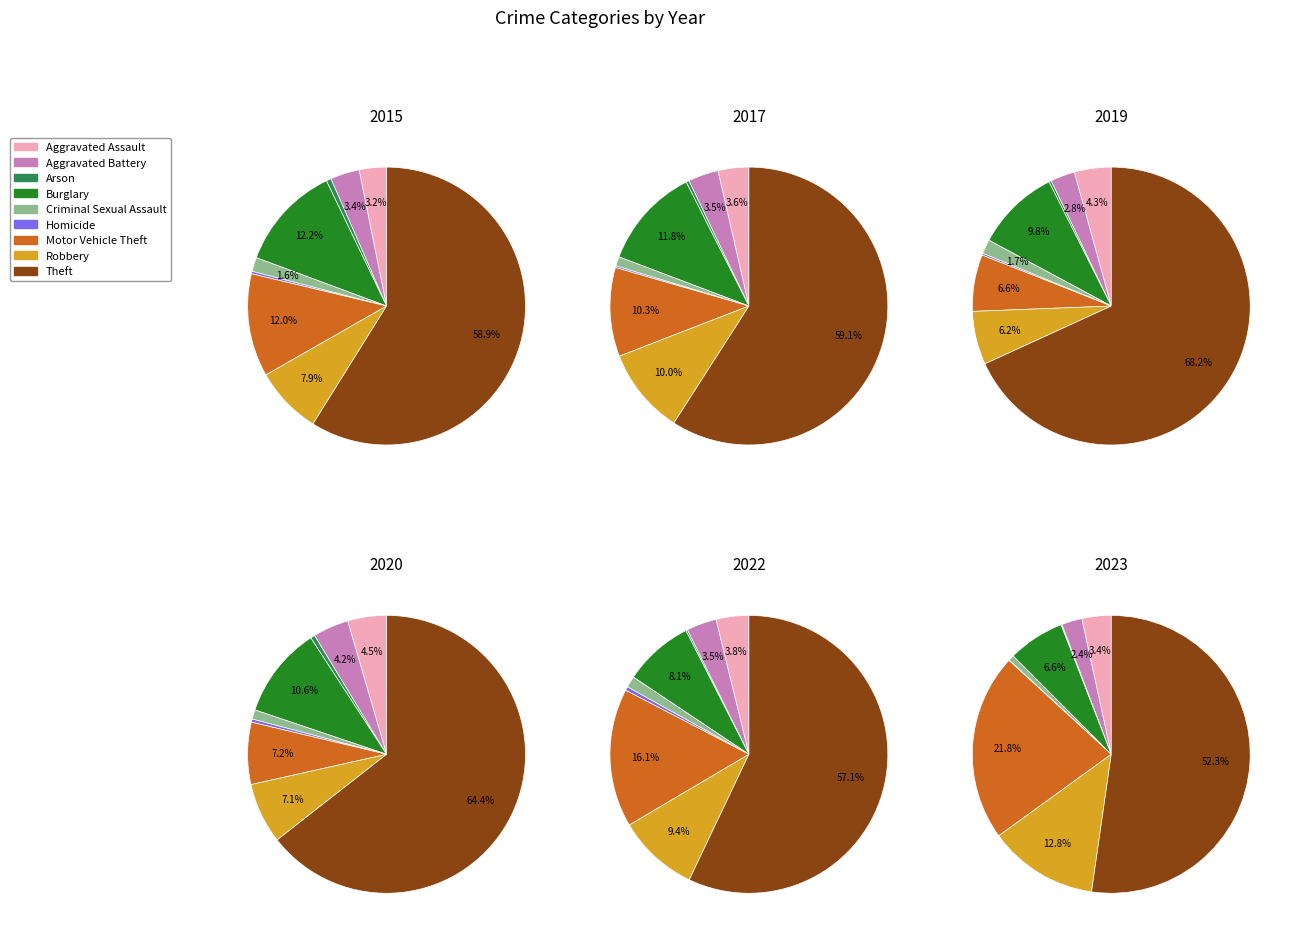

Count the number of slices in the pie.

9